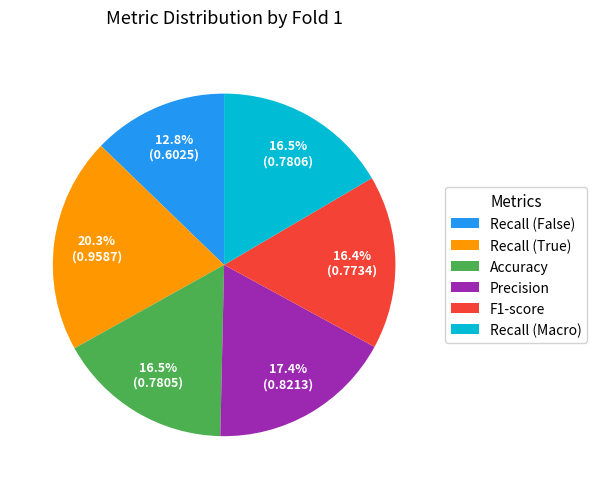

What is the total percentage of F1-score and Precision?

33.8%